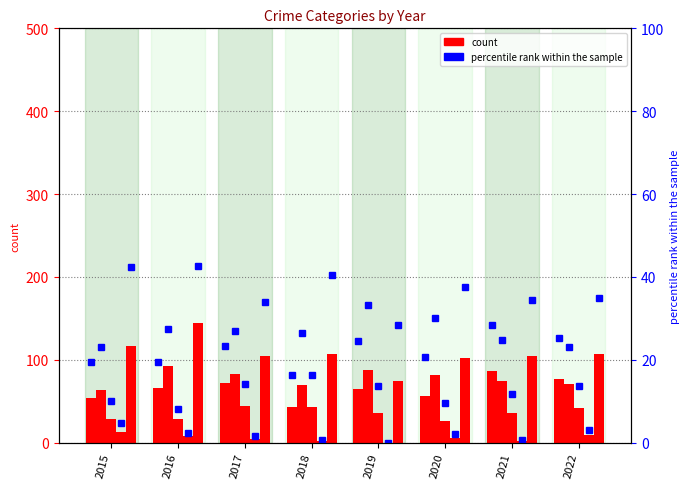

How many data points in Aggravated Assault are above 66?

3